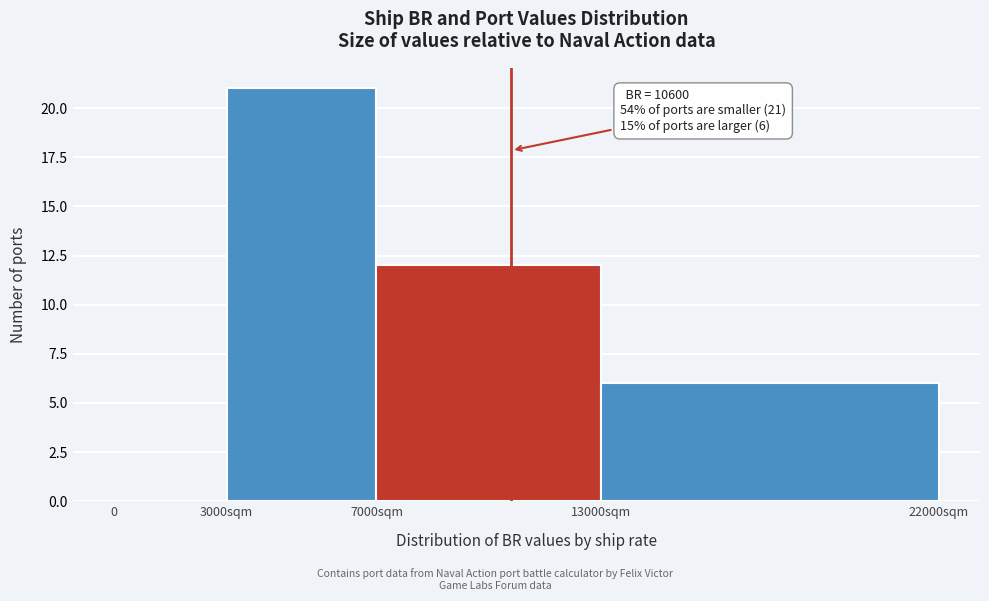

Reading right to left, extract all data points from this chart.

13000sqm=6	7000sqm=12	3000sqm=21	0=0